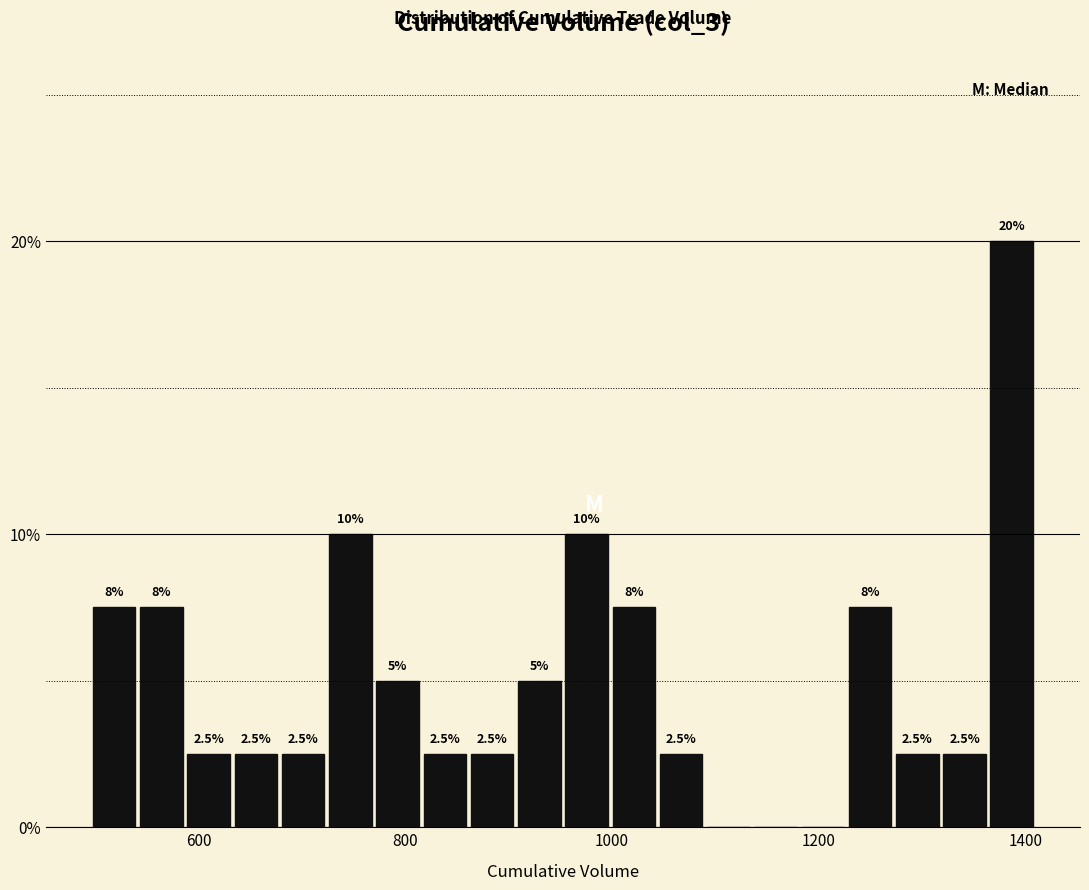

Read against the x-axis, roughly where is the centre of the tallest bar?

1380